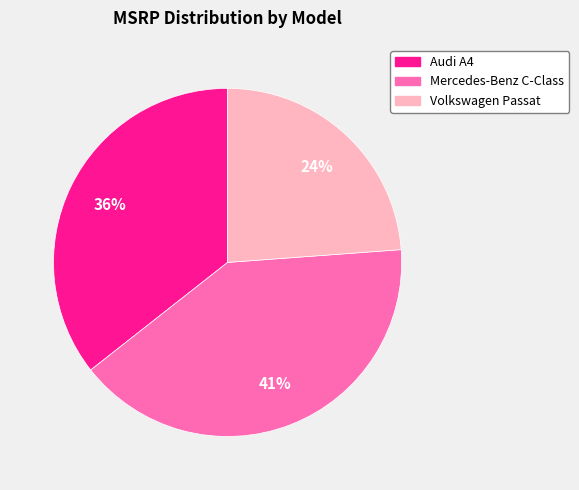

How many slices are in this pie chart?

3